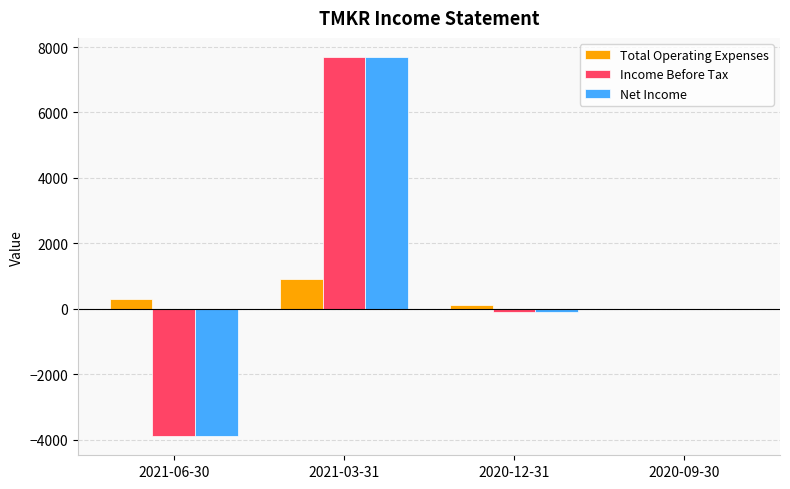

Are the bars horizontal?

No